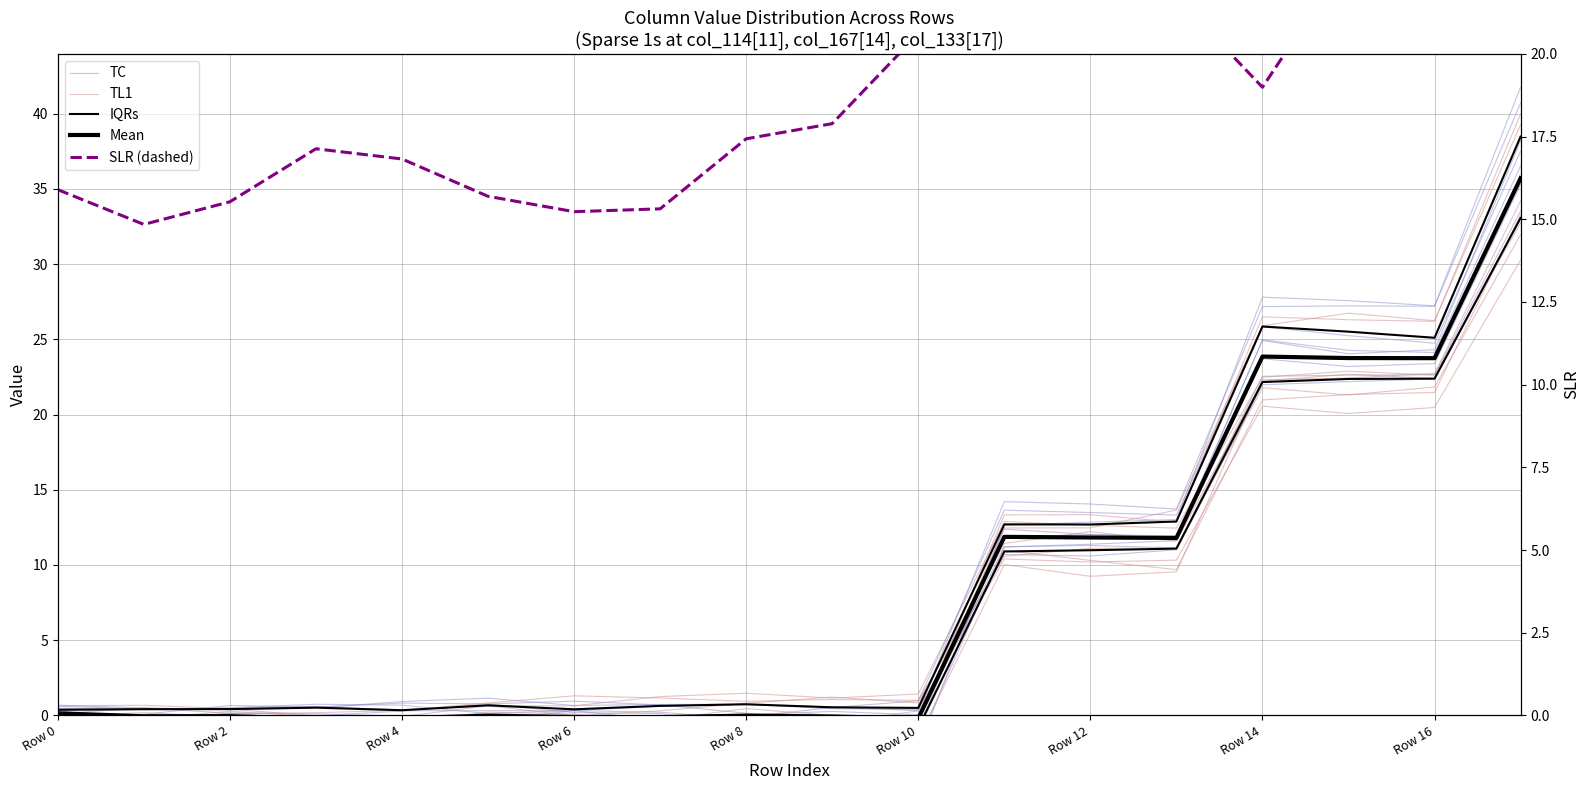

Where does the TL1 series first go above 0?

Row 0